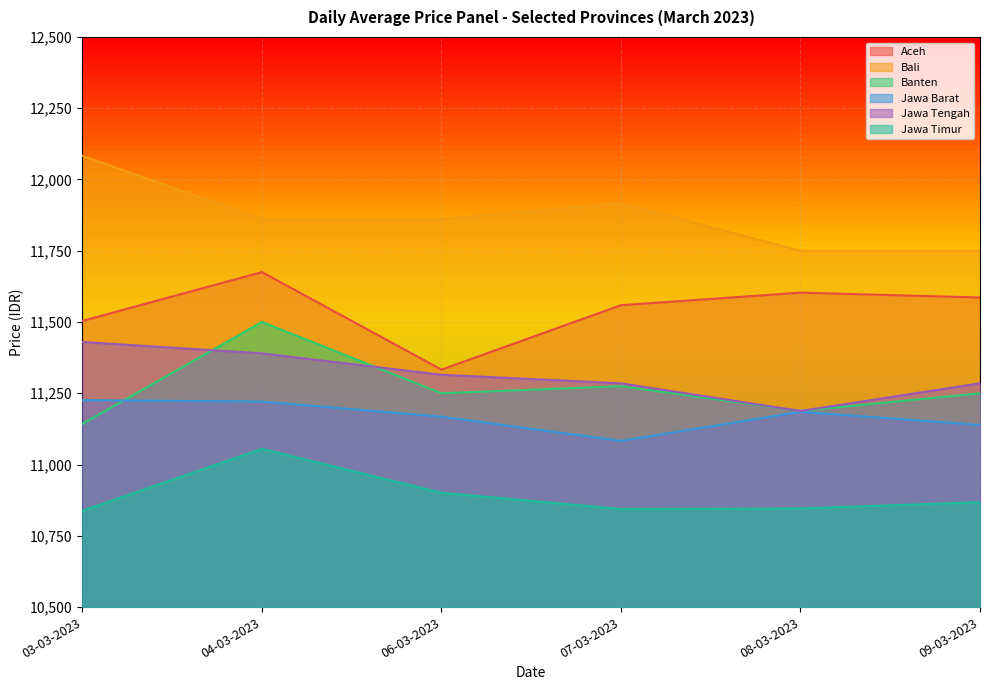

What is the approximate value of Aceh at 07-03-2023?

11559